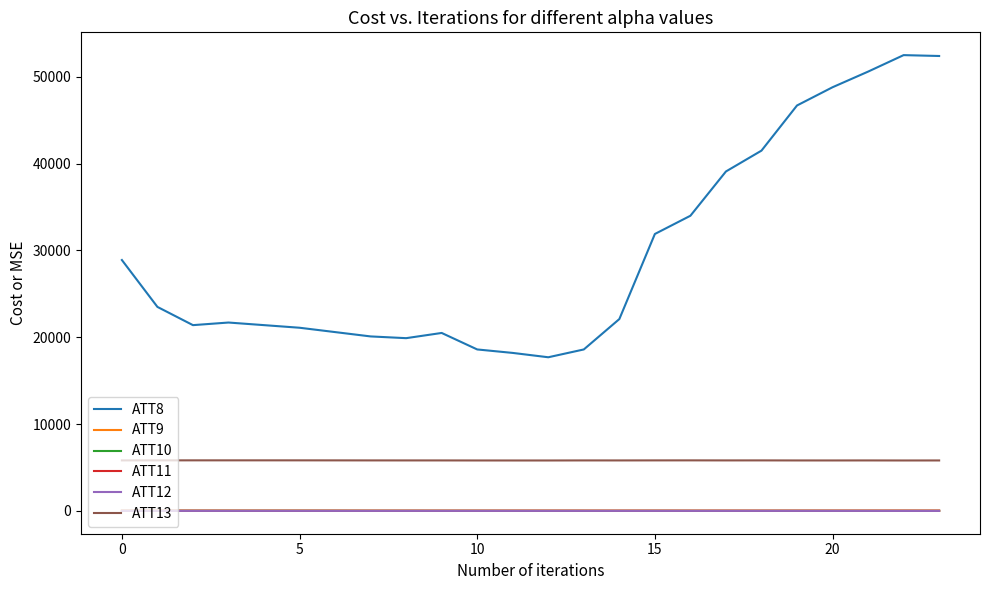

What is the sum of all ATT13 values?

139665.1